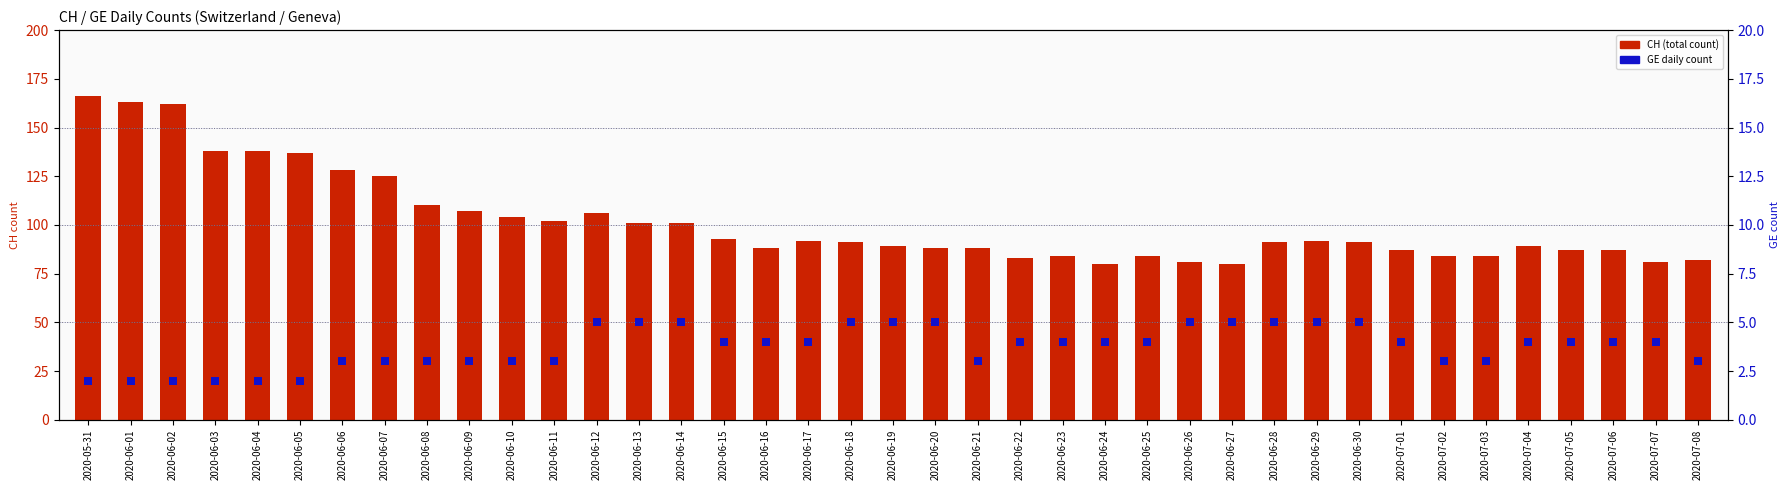

Rank the series at 2020-06-22 from highest to lowest value.

CH (total count), GE daily count